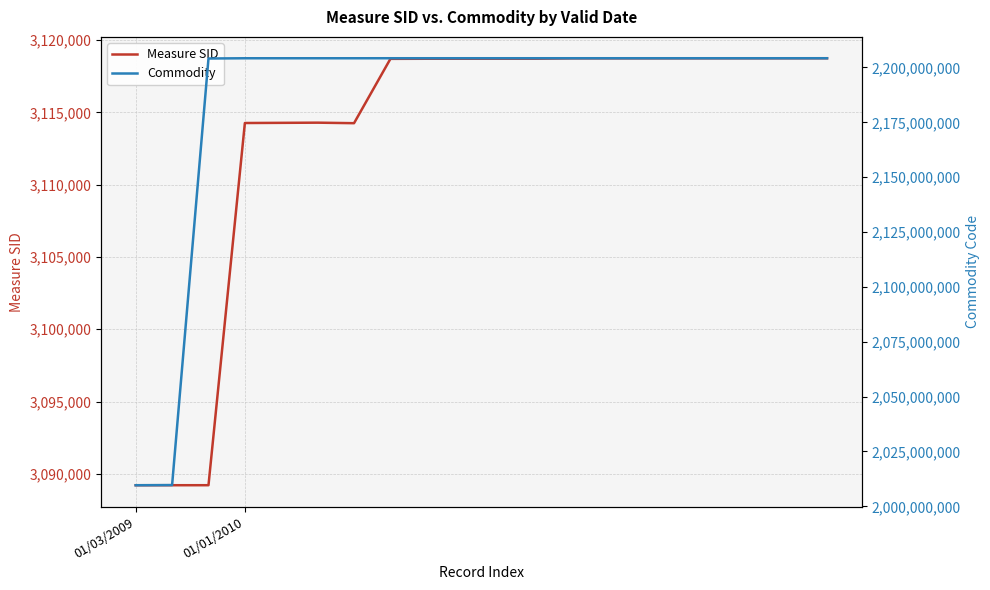

The value of Measure SID at 10 is 5323715. True or false?

False